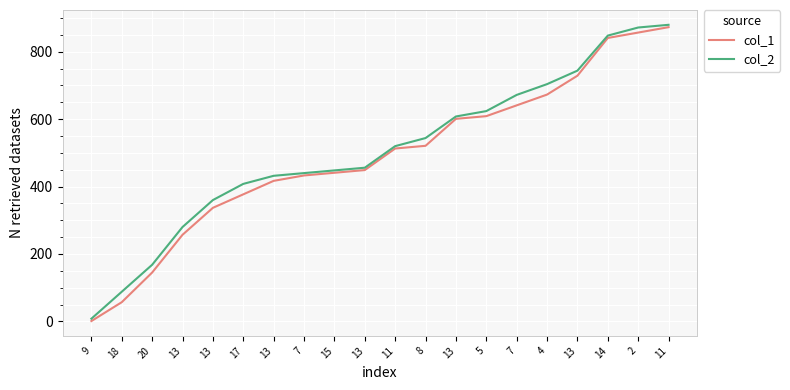

Which series has the widest spread of values?

col_1